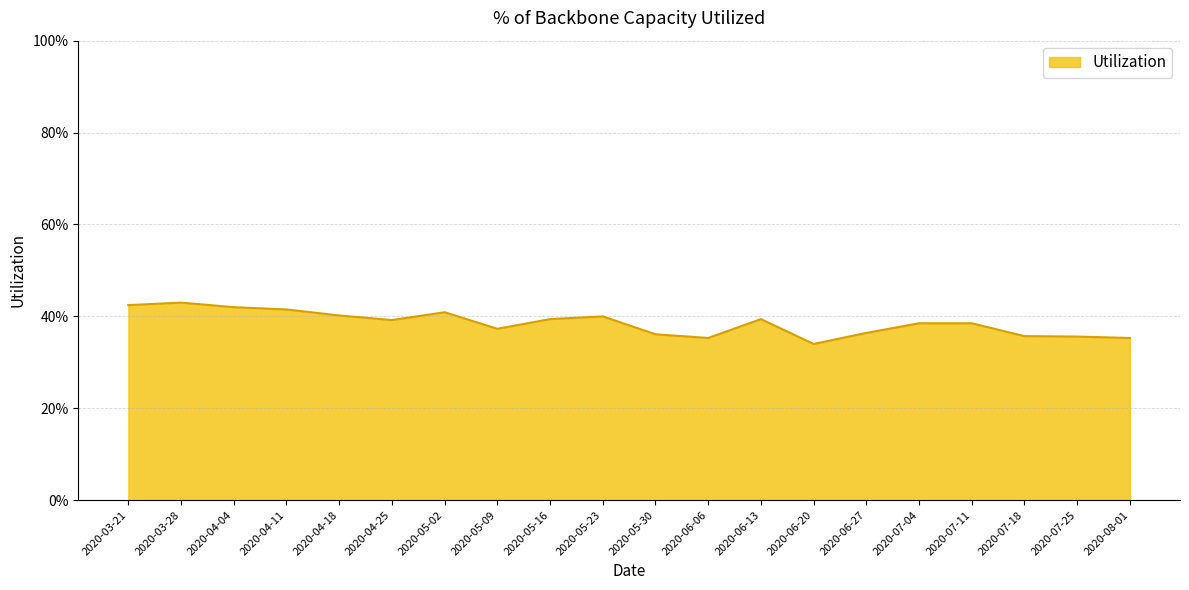

Which label corresponds to the smallest value in the chart?

2020-06-20